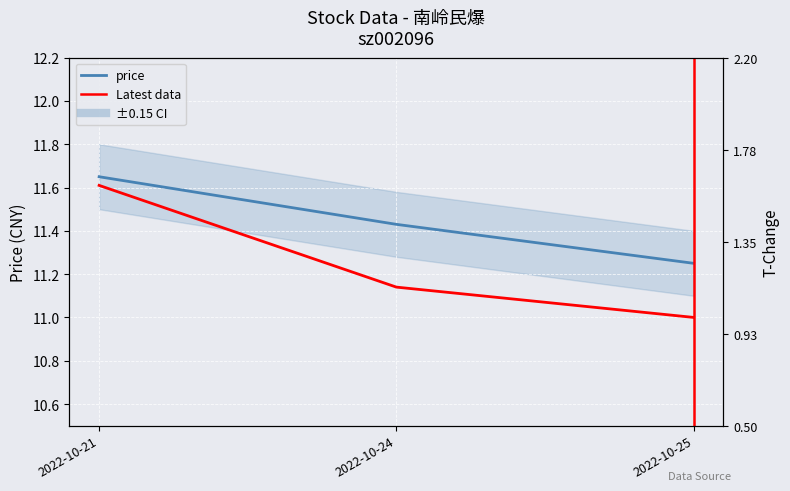

What is the difference between the maximum and second lowest values?

0.2